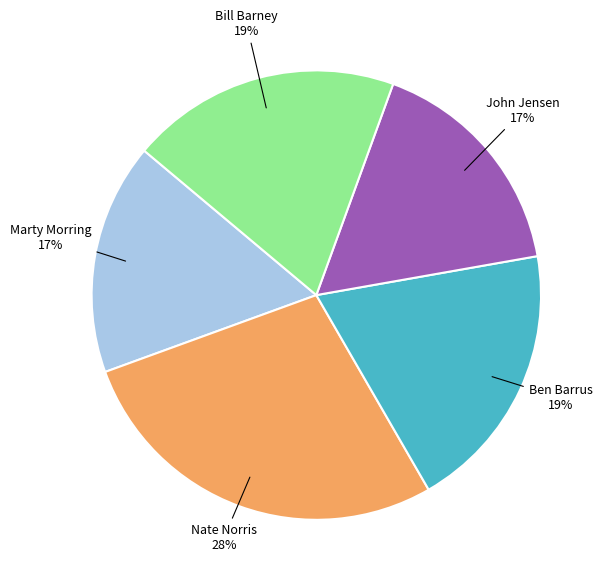

To the nearest percent, what portion does Ben Barrus represent?

19%